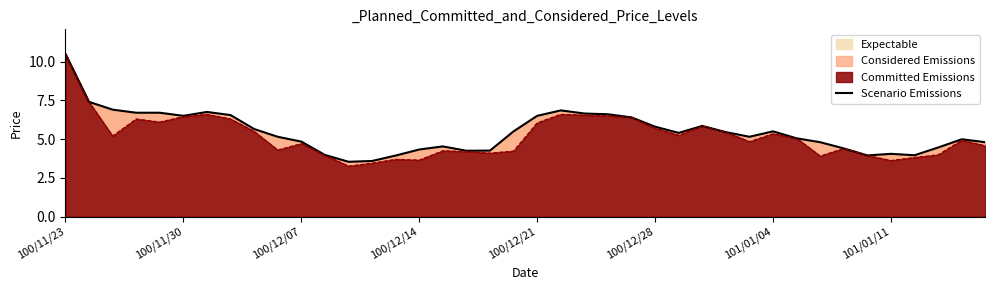

What position from the right is 14?

26